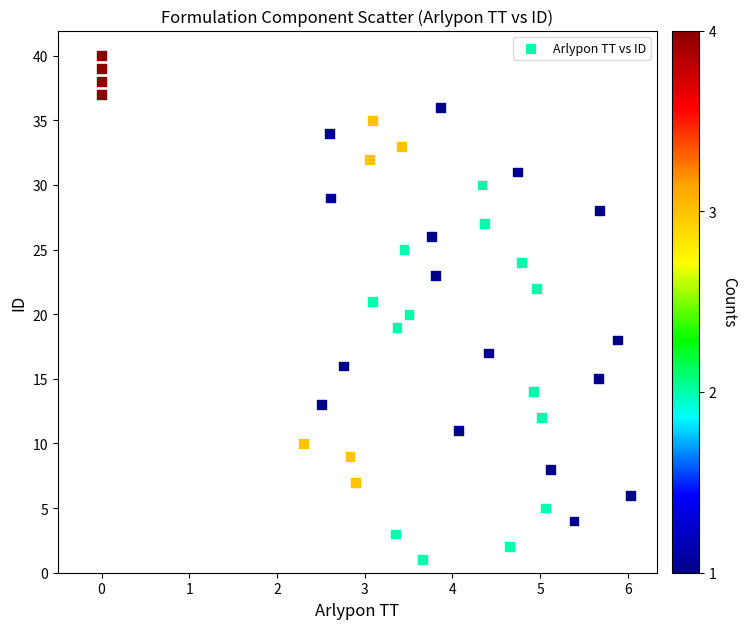

What is the range of Y values (max minus min)?

39